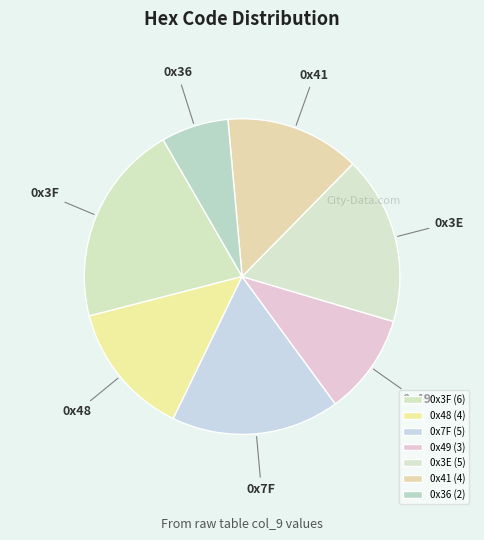

Is there a majority slice in this chart?

No